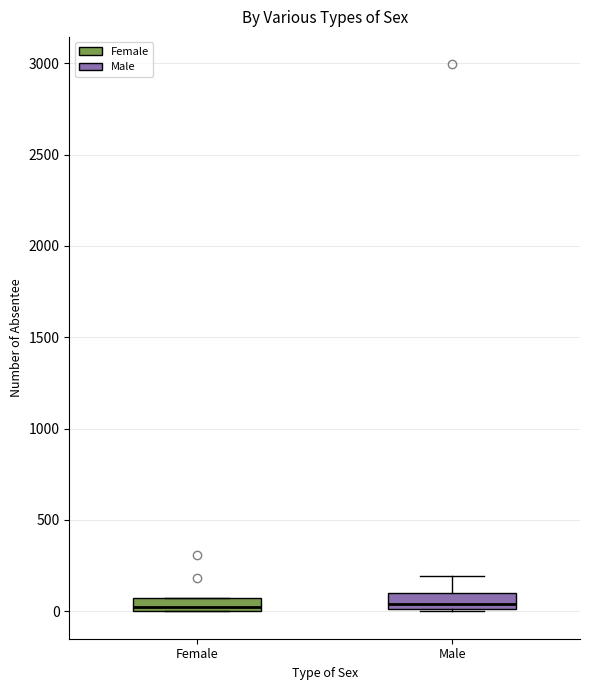

Where is the upper edge of the box for Male on the y-axis? The values are not printed on the chart, so give them approximately, as read against the axis.

100